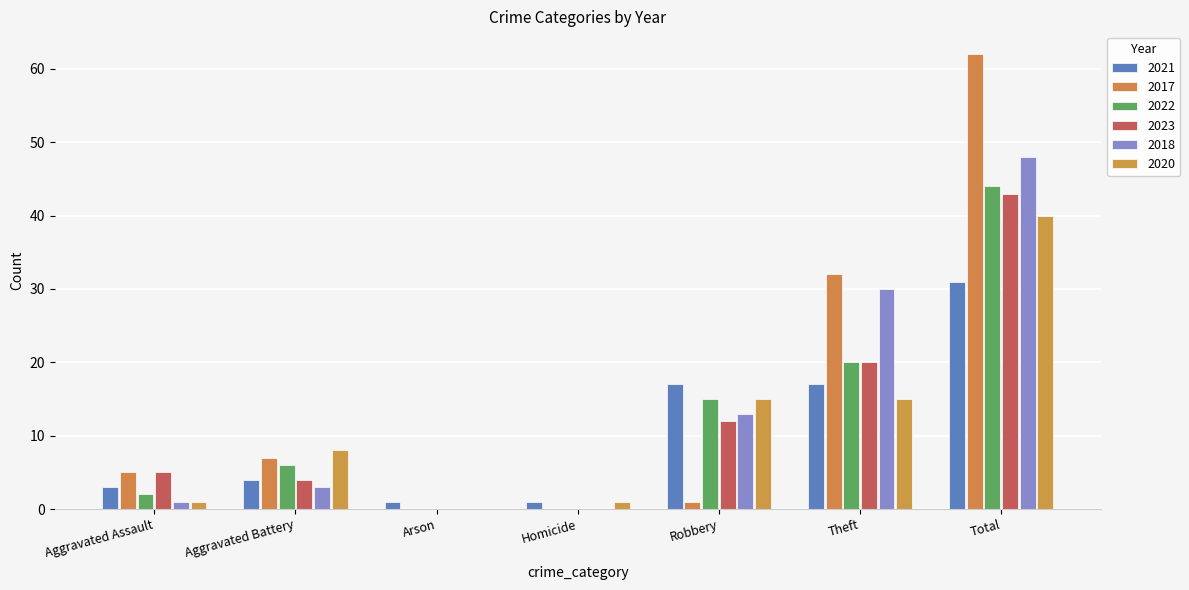

Between Aggravated Battery and Arson, which is larger?

Aggravated Battery